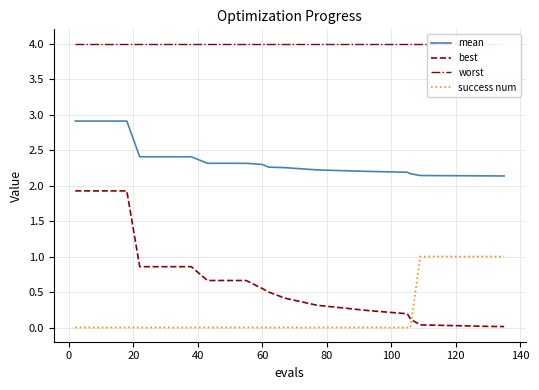

True or false: mean and best cross at least once.

False